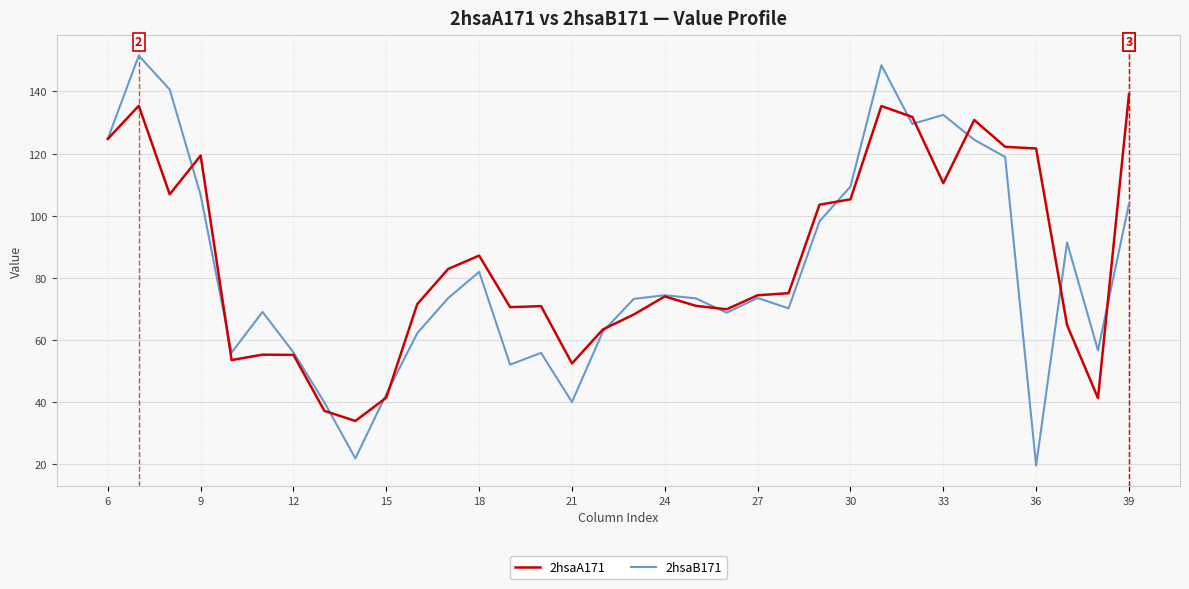

What is the maximum value shown in the chart?

151.5